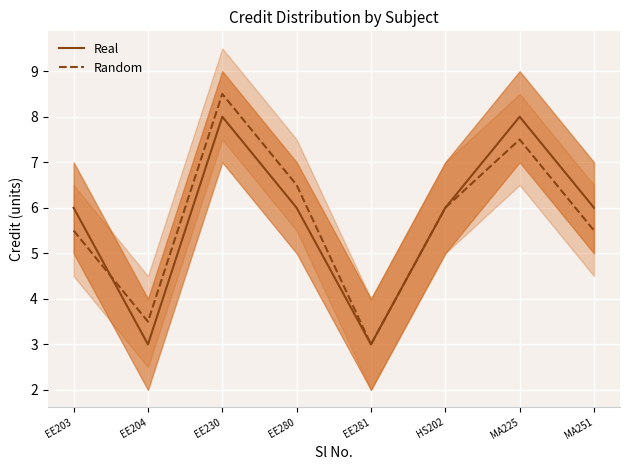

What is the sum of all Random values?

46.0